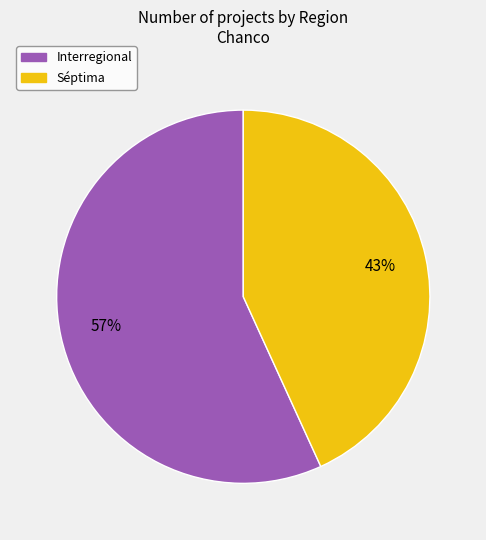

Does any single category account for the majority?

Yes